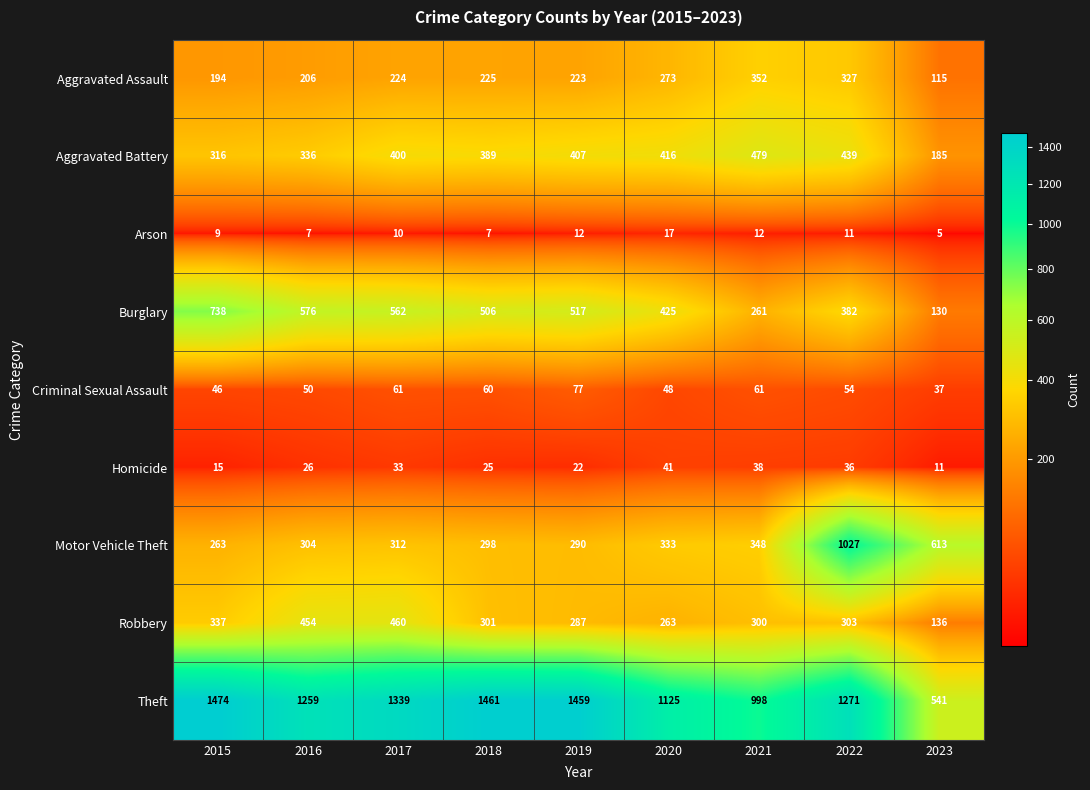

Which category has the lowest value in the Aggravated Battery series?

2023